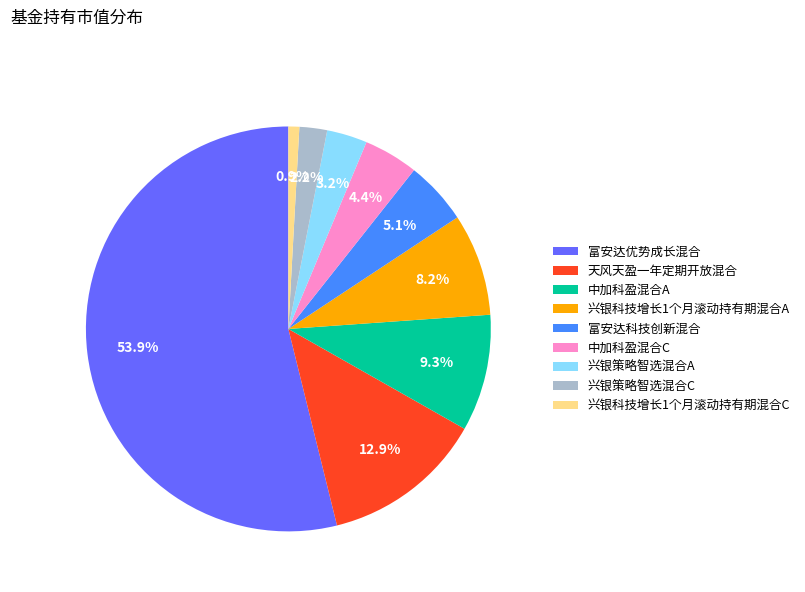

How many segments does this pie chart have?

9